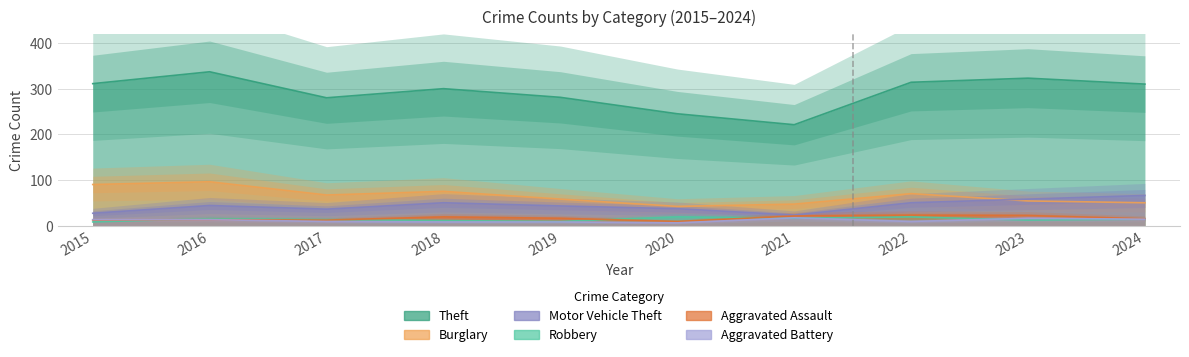

How many lines are shown in the chart?

6